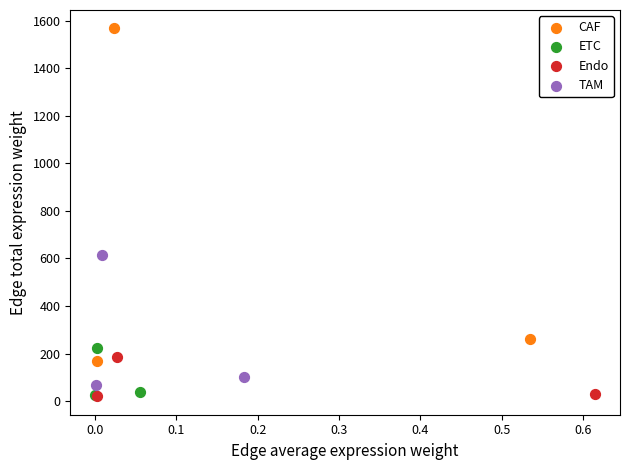

Which series reaches the maximum Y coordinate?

CAF